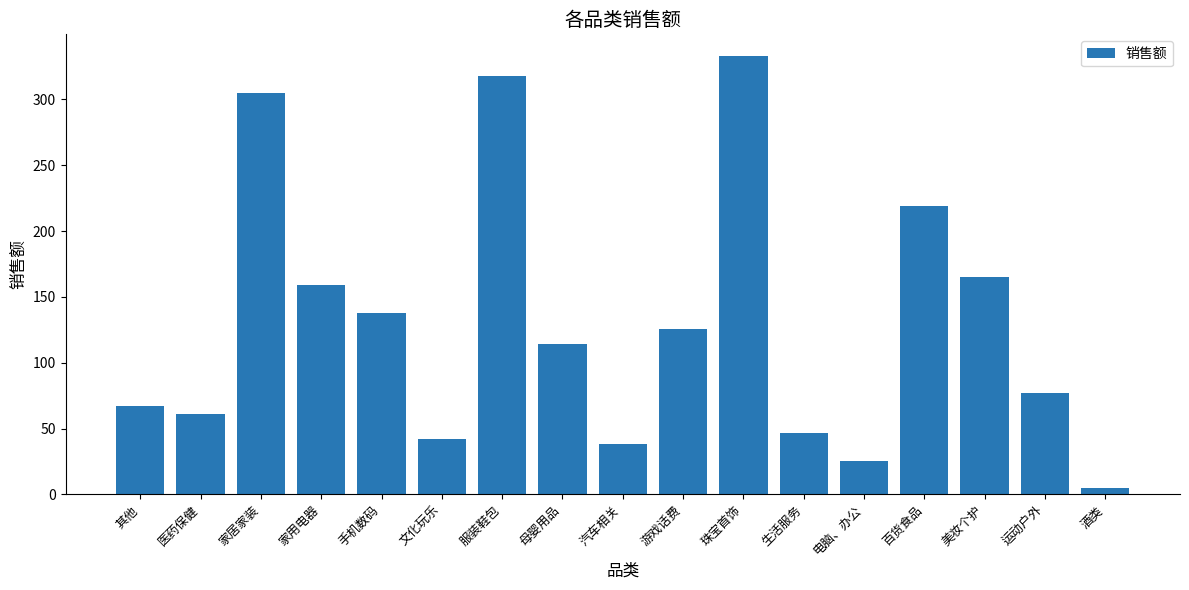

What is the minimum value shown in the chart?

4.8